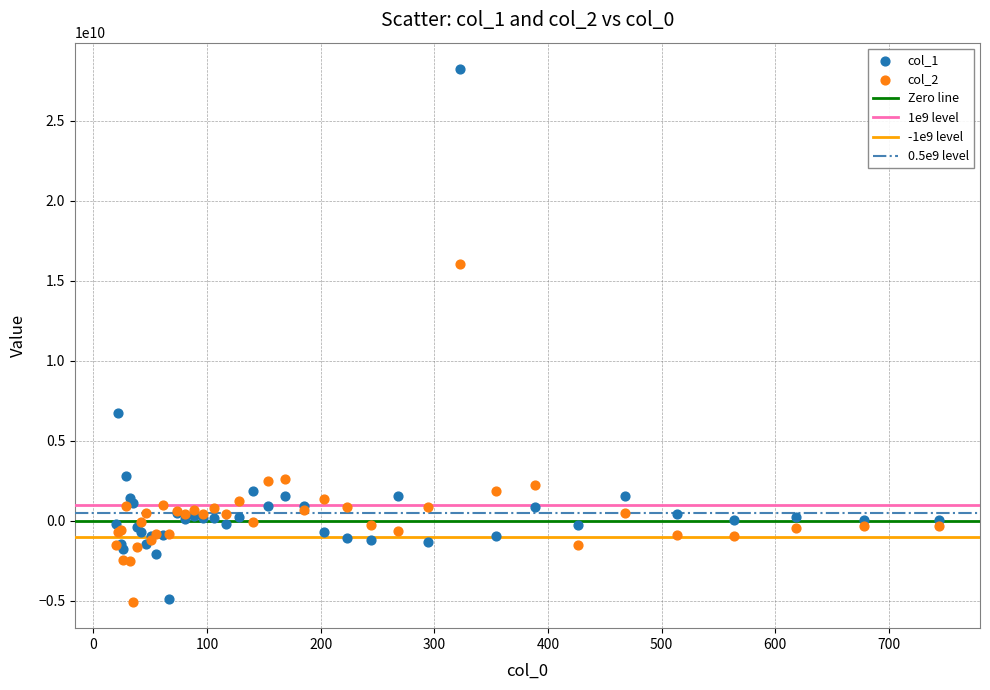

Which series has the largest Y range (max minus min)?

col_1